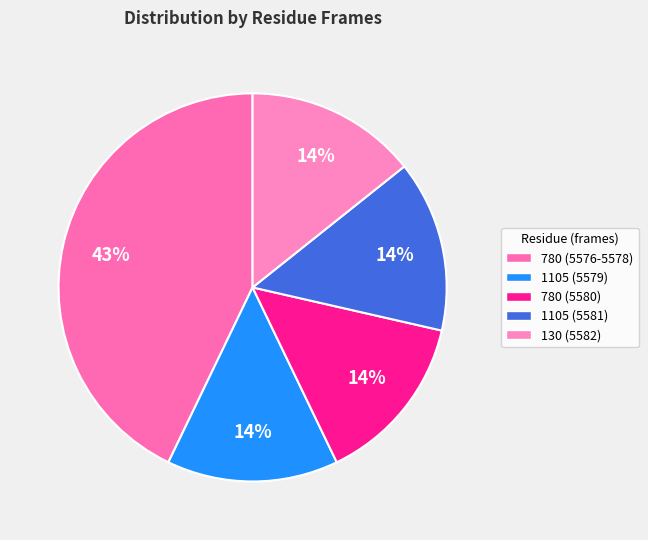

To the nearest percent, what is the difference between the largest and smallest slice percentages?

29%